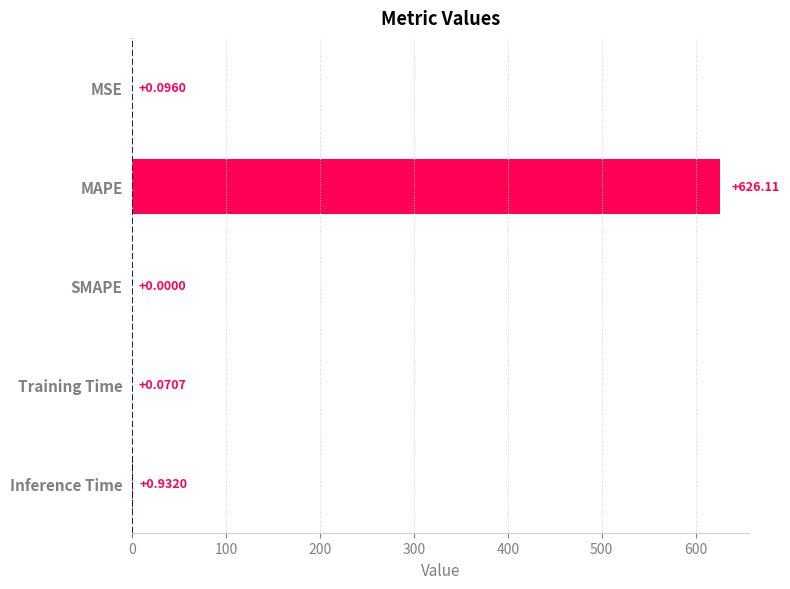

What is the sum of all values?

627.2